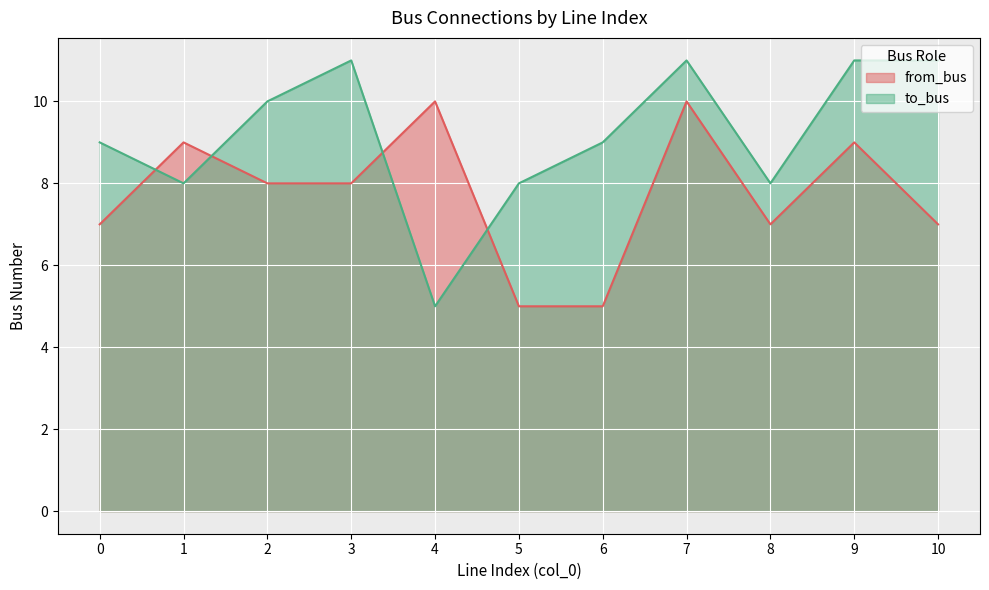

Does the chart display data point markers on the line(s)?

No